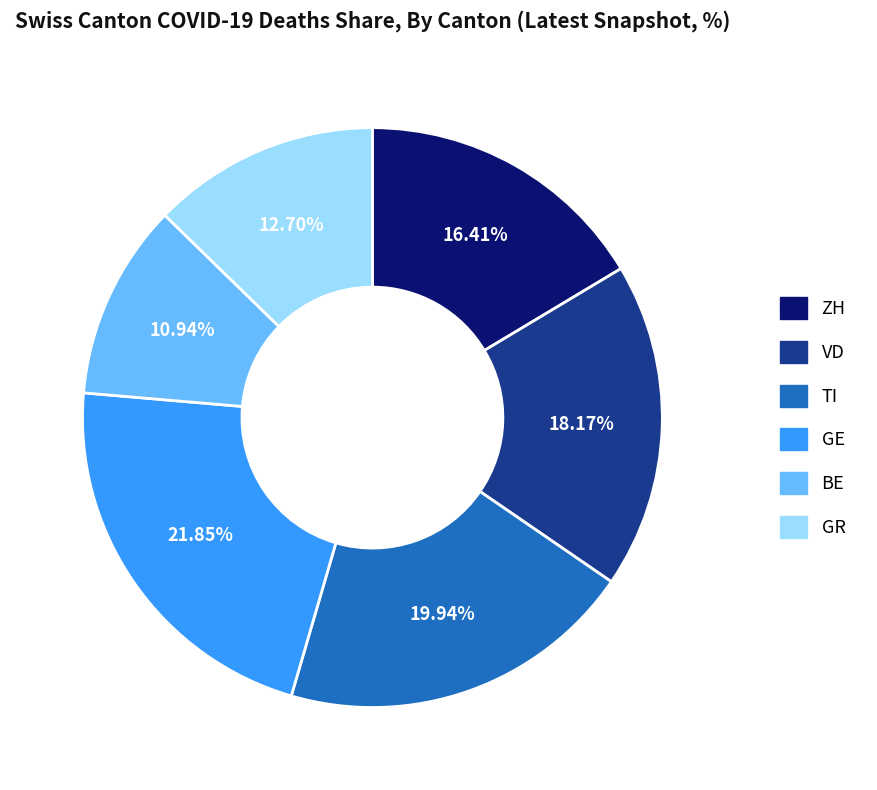

To the nearest percent, what is the difference between the largest and smallest slice percentages?

11%